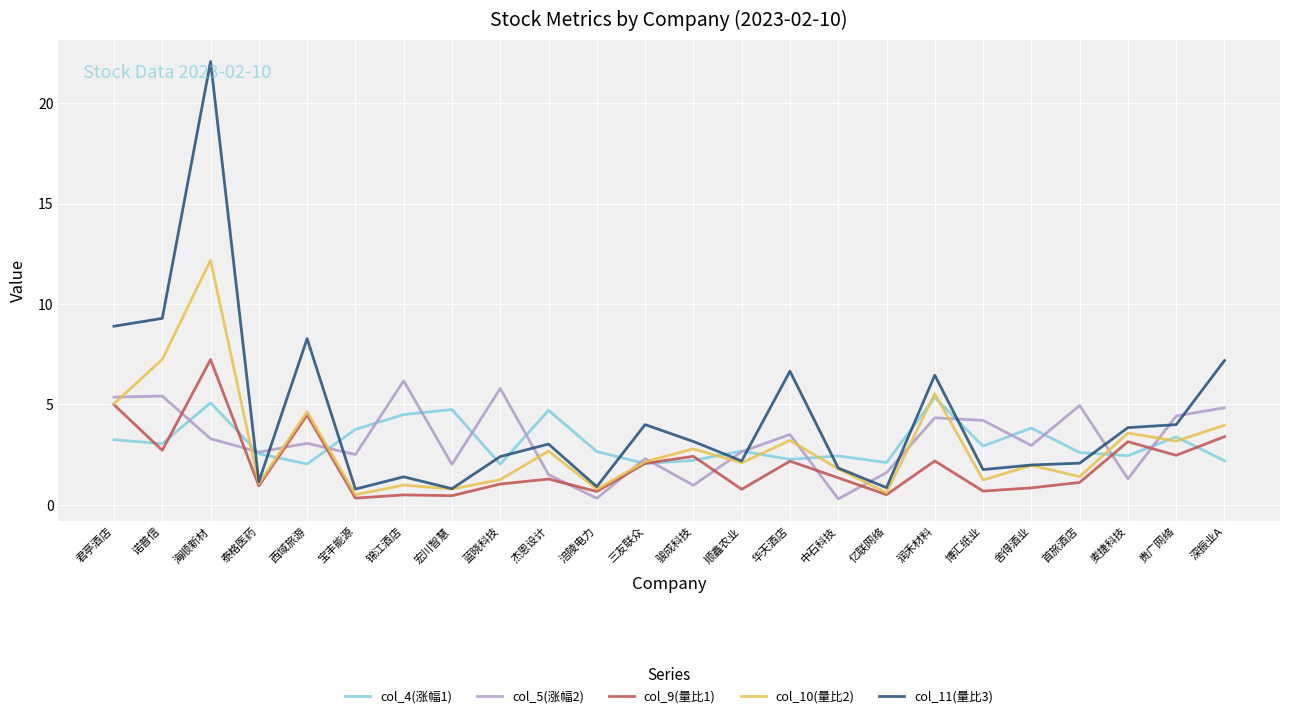

What is the sum of all col_11(量比3) values?

104.9